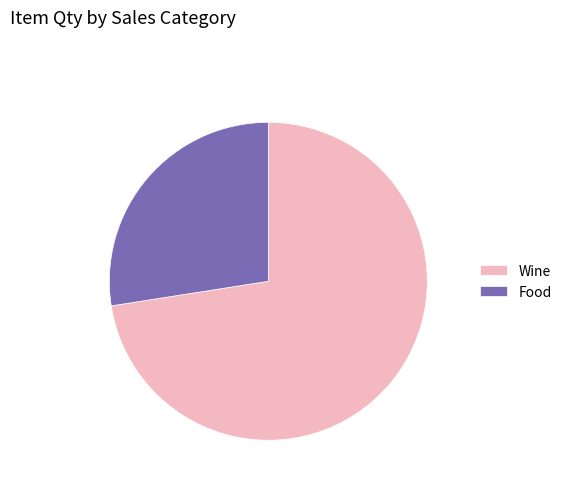

Which category accounts for the majority?

Wine